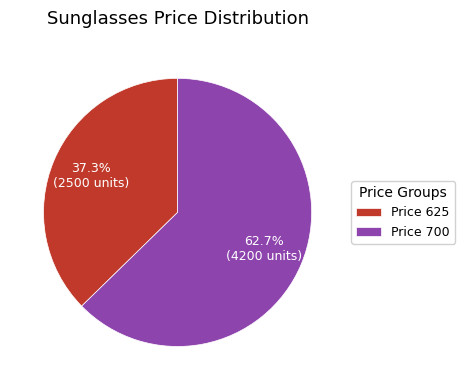

What portion of the pie excludes Price 700?

37.3%